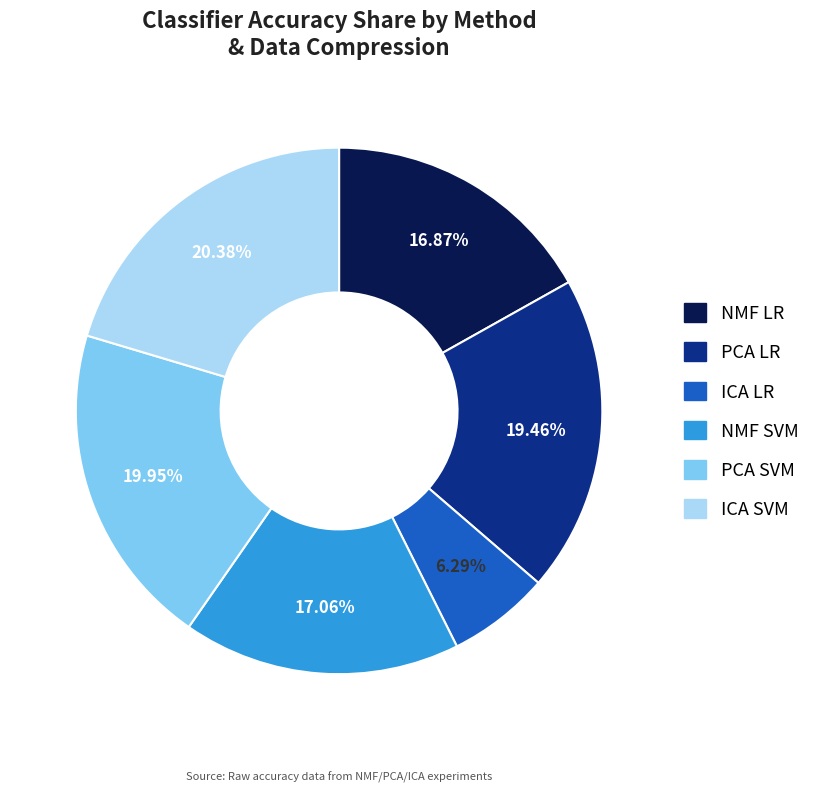

Count the number of slices in the pie.

6